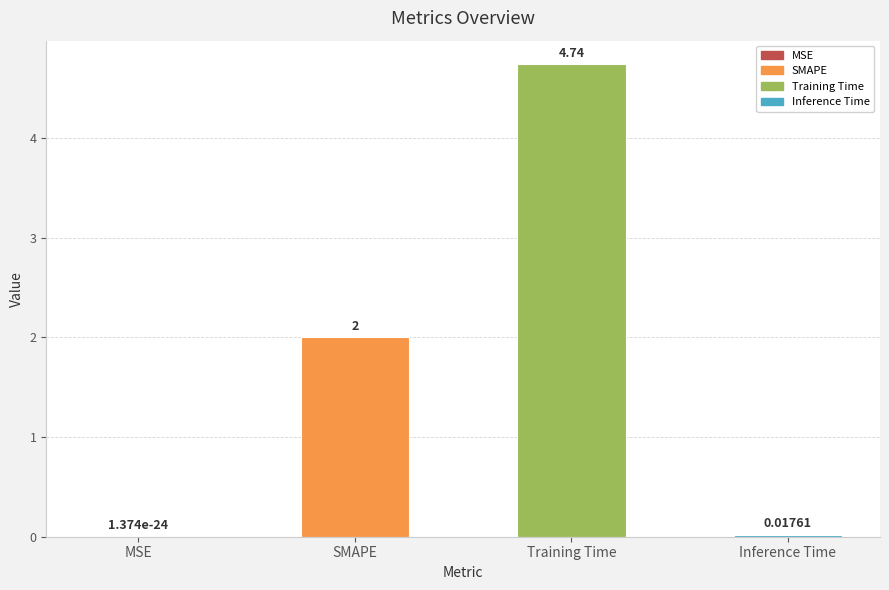

What is the sum of the values at SMAPE and MSE?

2.0